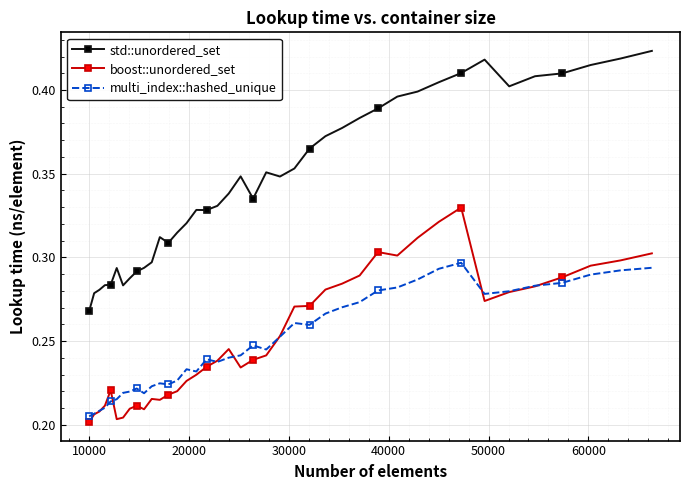

True or false: std::unordered_set and boost::unordered_set cross at least once.

False